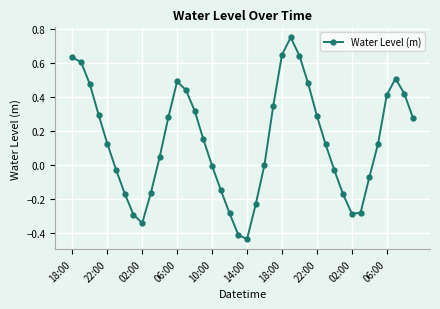

What is the difference between the maximum and minimum values?

1.2